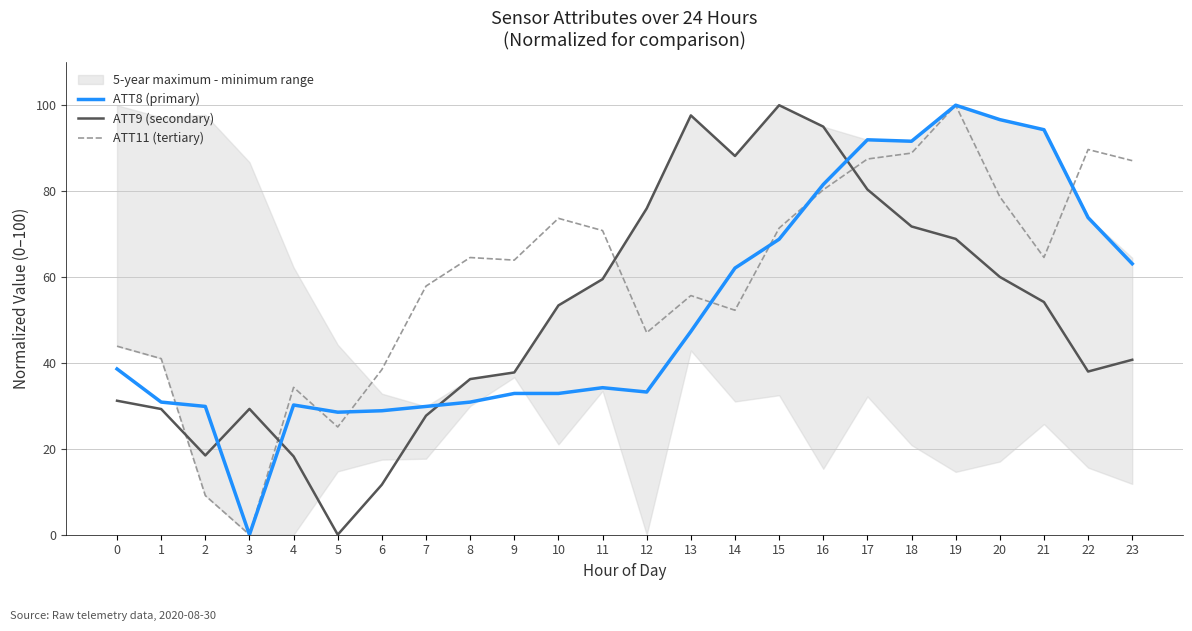

Where is the first local minimum for ATT9 (secondary)?

2